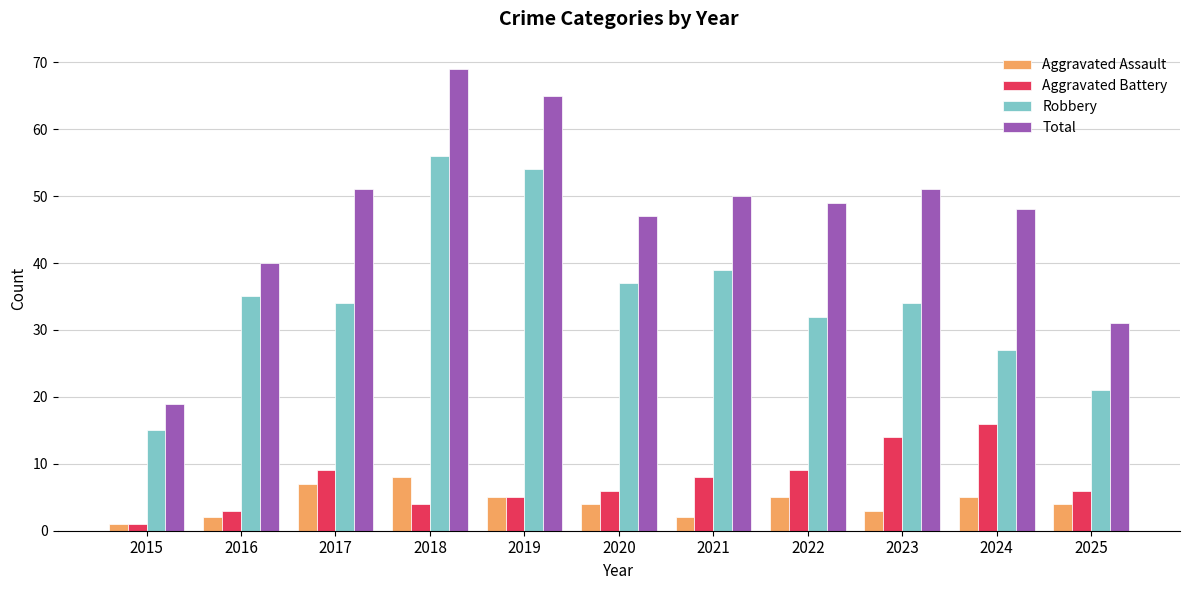

What is the difference between the Aggravated Assault values at 2022 and 2016?

3